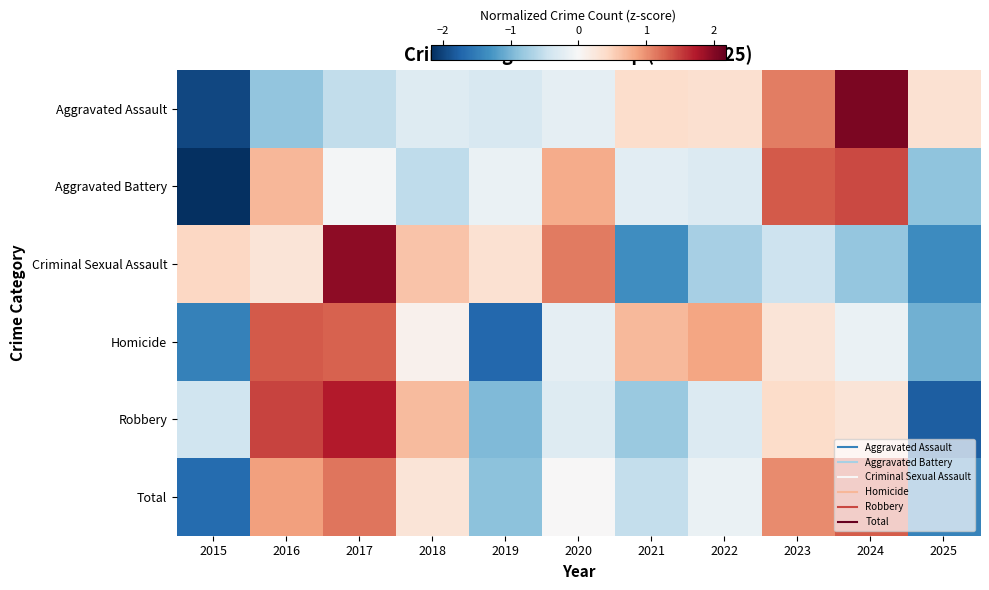

At which category is the sum across all series the highest?

2017